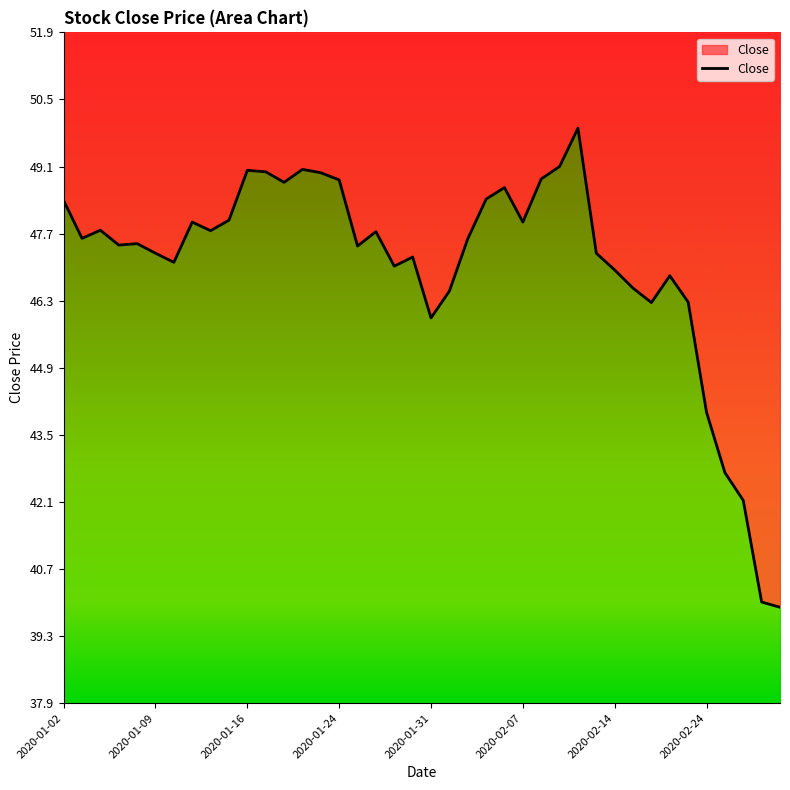

Between 2020-01-30 and 2020-01-13, which is larger?

2020-01-13